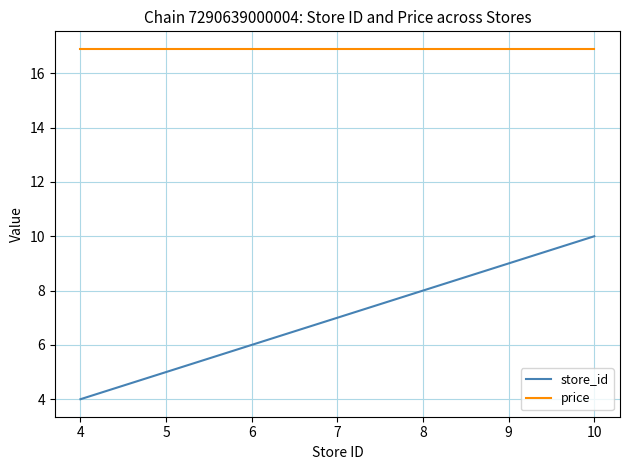

Reading right to left, transcribe all the data shown in this chart.

store_id: 10.0	8.0	7.0	6.0	5.0	4.0
price: 16.9	16.9	16.9	16.9	16.9	16.9